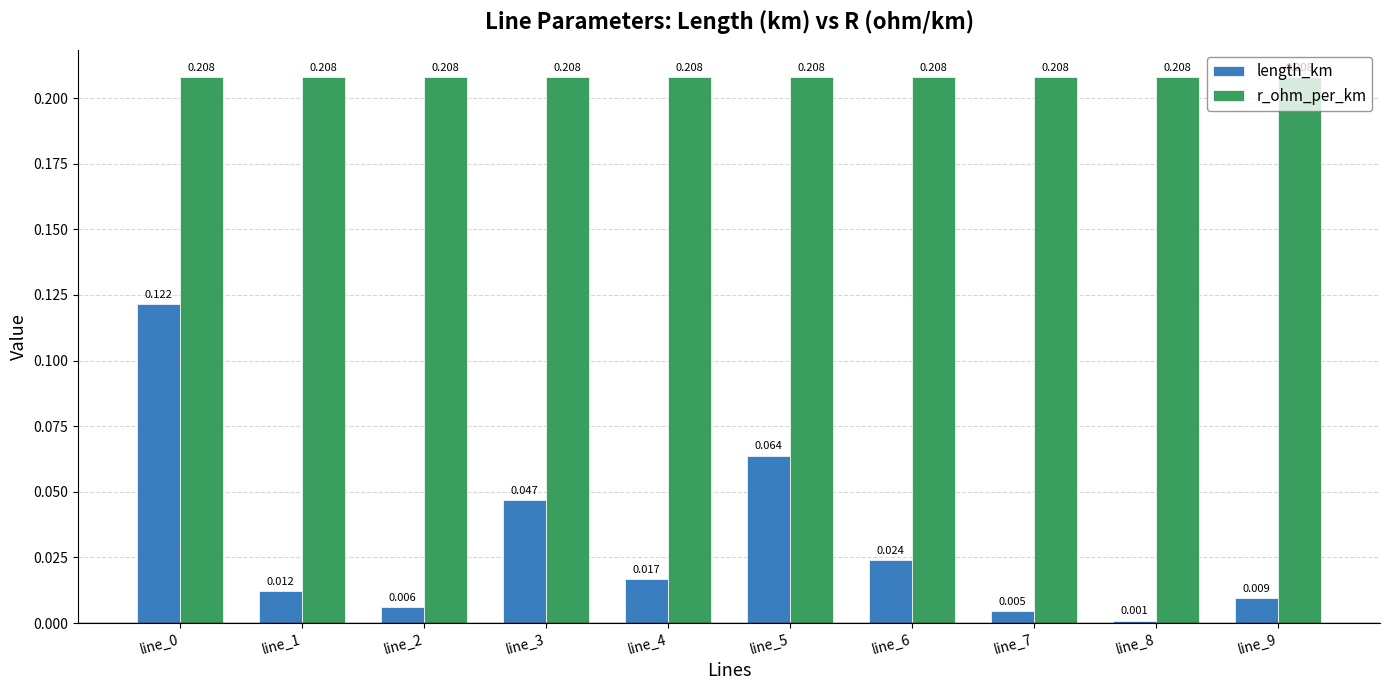

Which series has the widest spread of values?

length_km